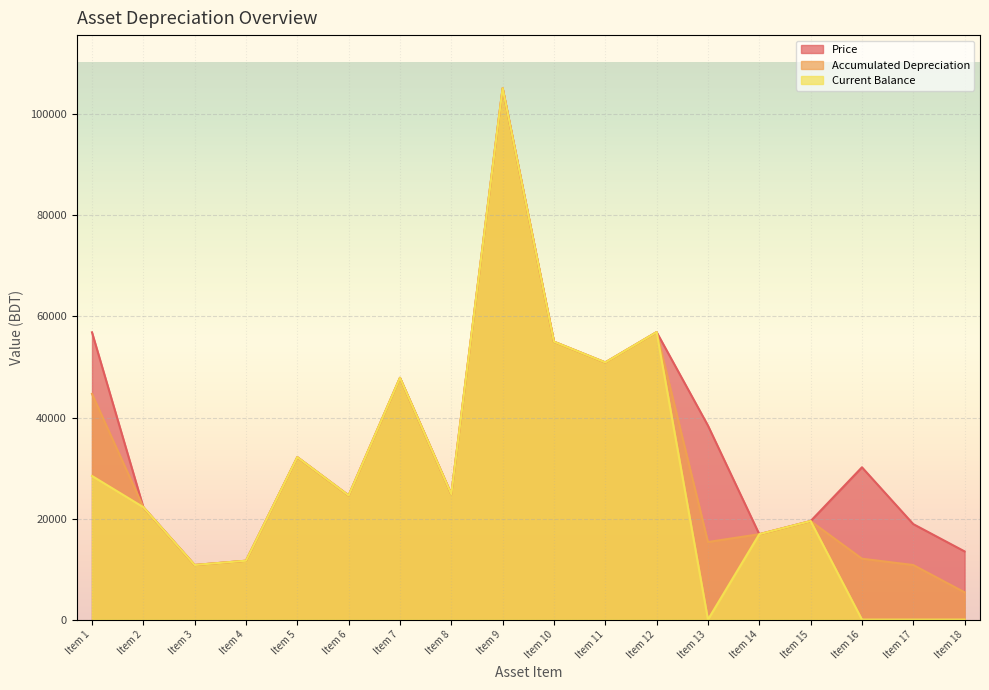

Rank the series by their average value, from lowest to highest.

Current Balance, Accumulated Depreciation, Price